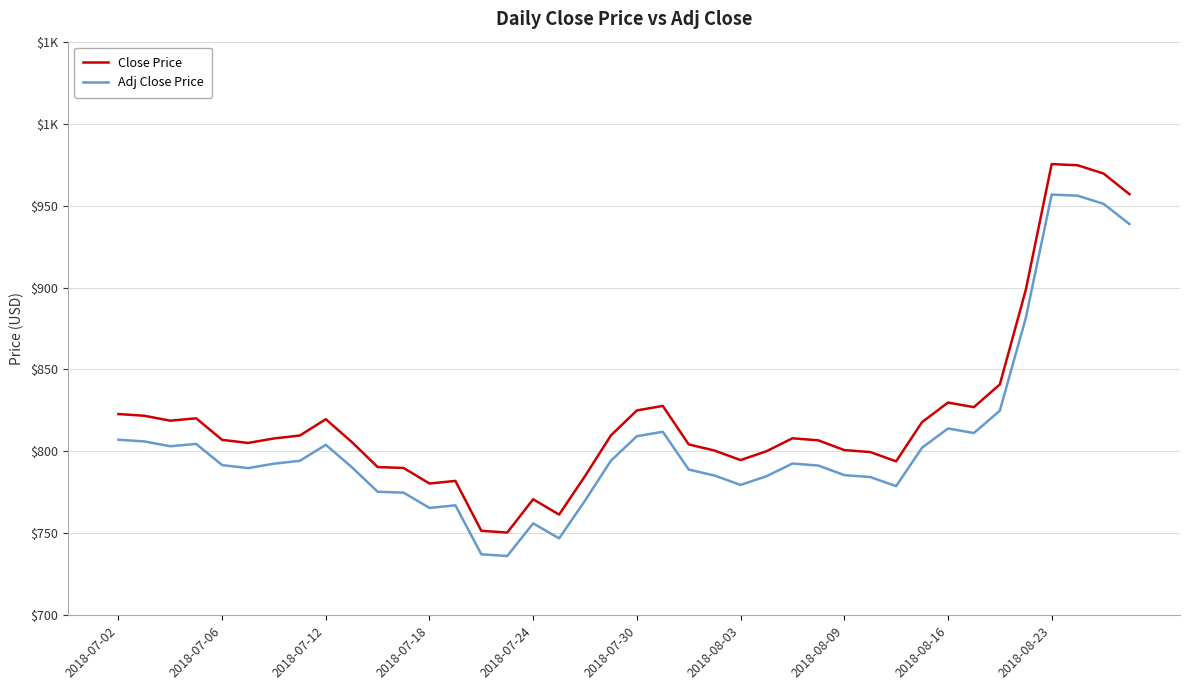

How many interior local peaks does the Close Price series have?

8